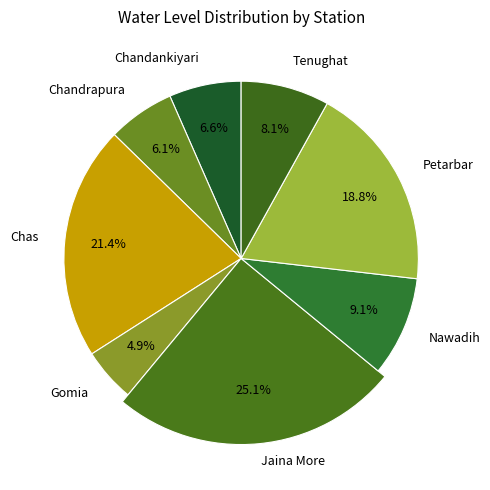

What percentage is the Chas slice, to the nearest percent?

21%